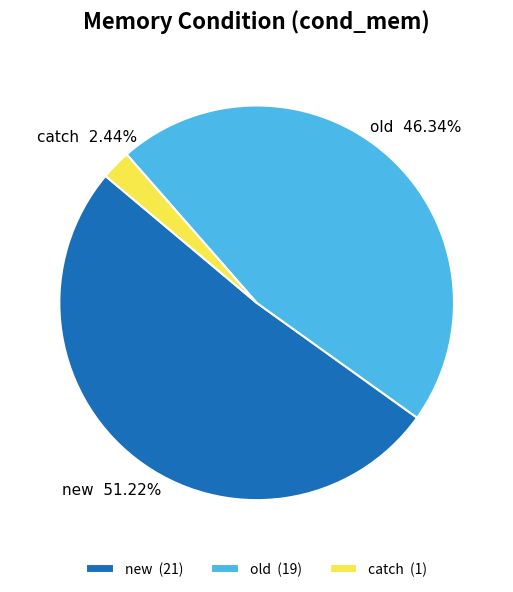

What percentage do catch and new together represent?

53.7%